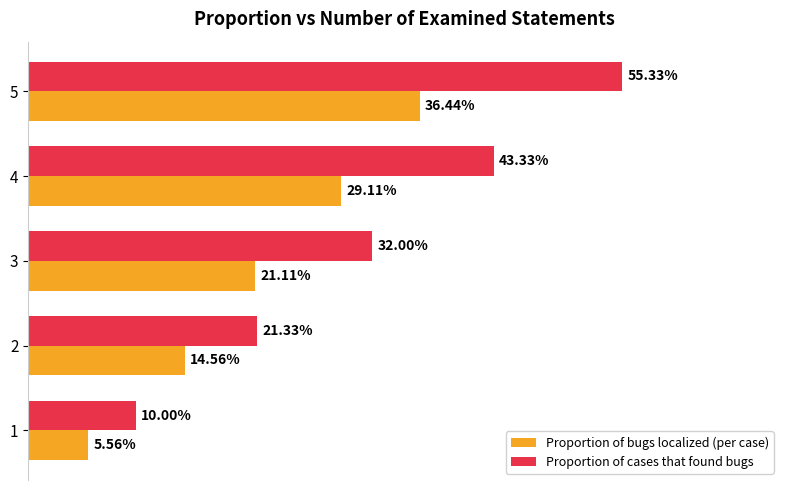

What are all the series names shown in the legend?

Proportion of bugs localized (per case), Proportion of cases that found bugs